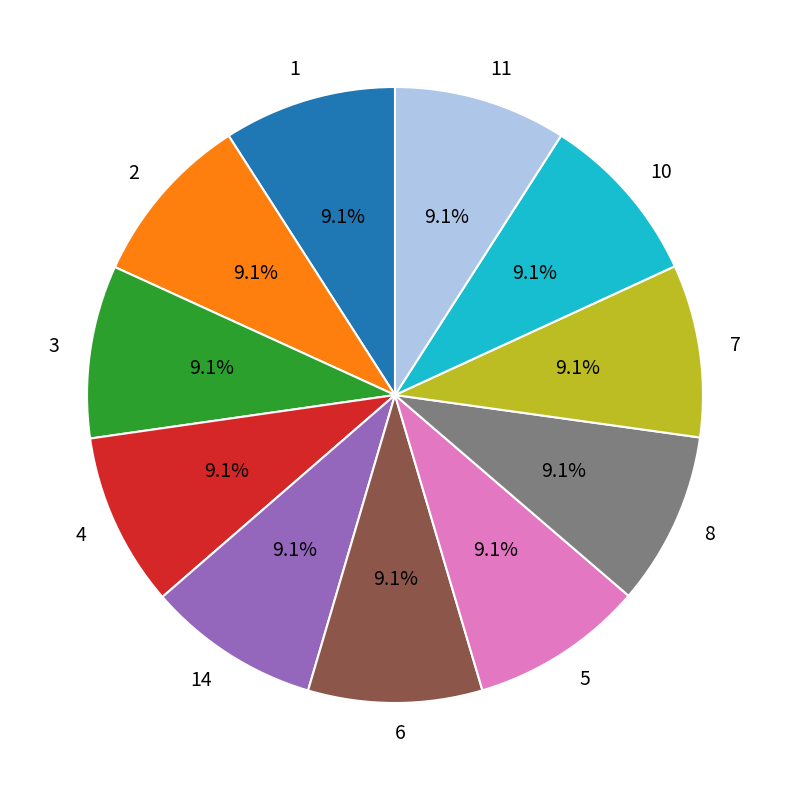

Does 4 account for over 50% of the chart?

No